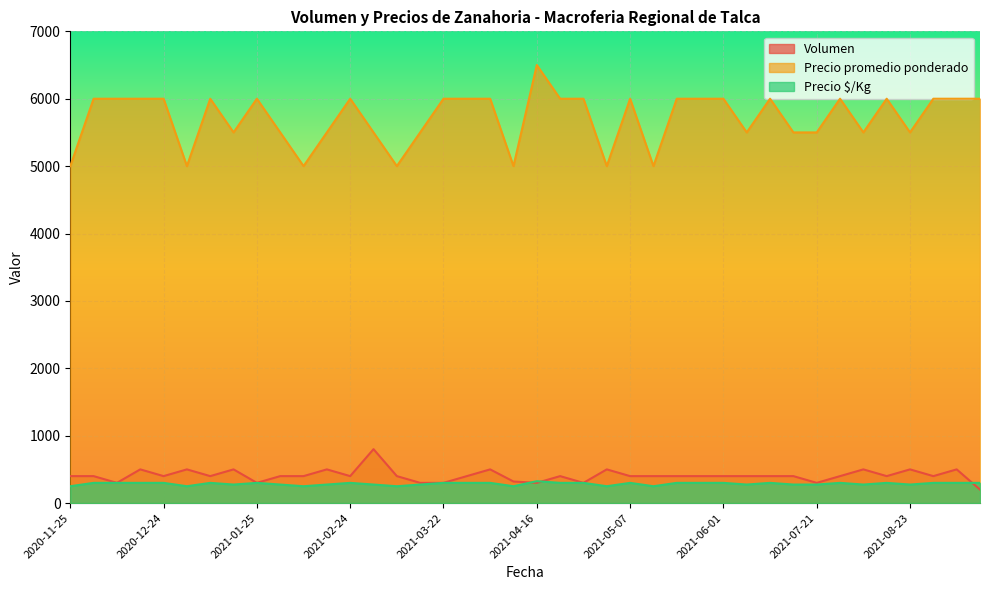

Which series changed the most between 2021-04-27 and 2021-05-26?

Precio promedio ponderado